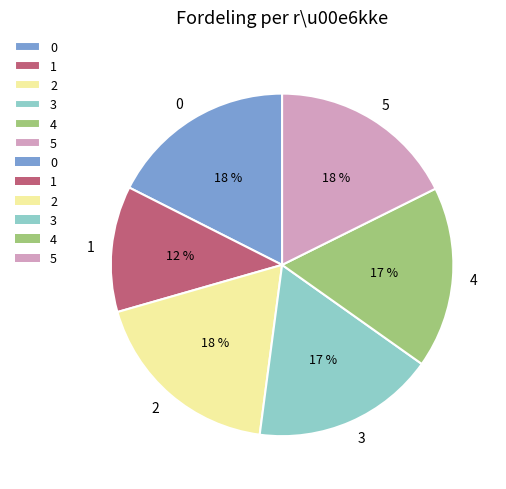

To the nearest percent, what percentage of the pie is 4?

17%